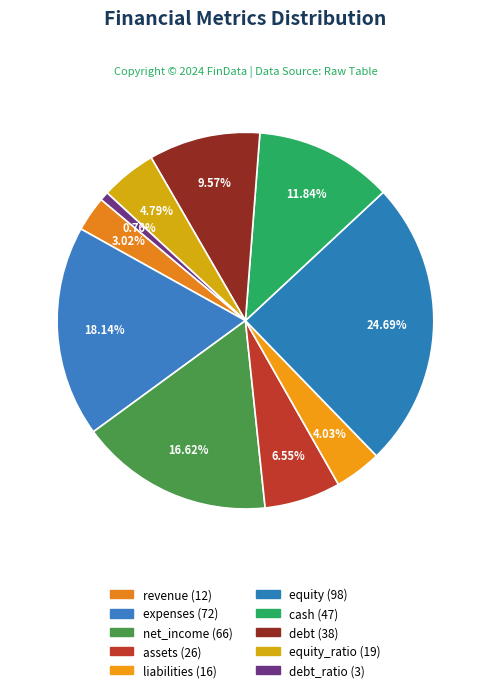

How many slices are in this pie chart?

10